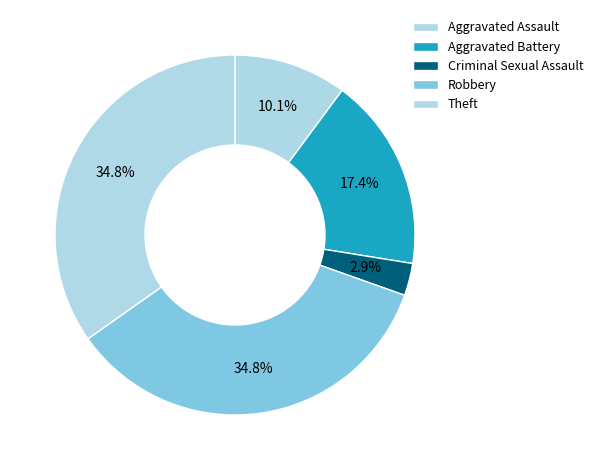

How much of the chart is everything except Criminal Sexual Assault?

97.1%